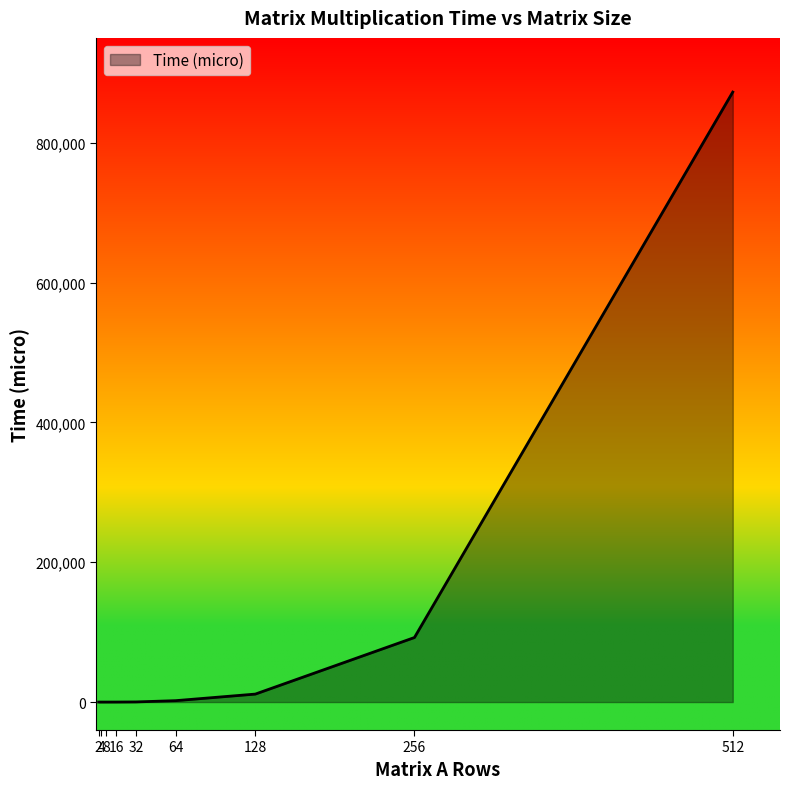

Is it true that the value at 2 is -557472?

False